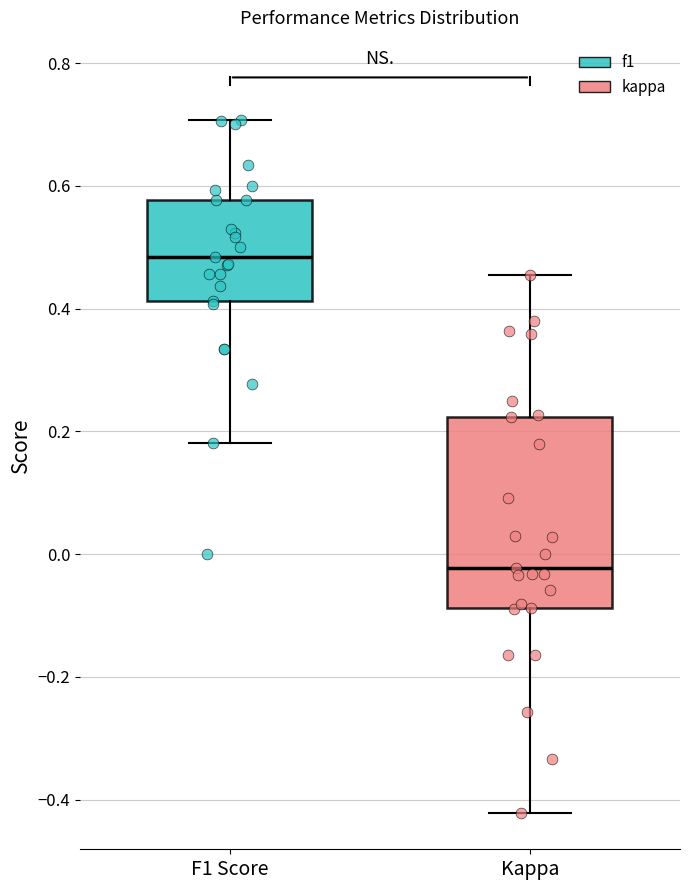

Where is the upper edge of the box for Kappa on the y-axis? The values are not printed on the chart, so give them approximately, as read against the axis.

0.22